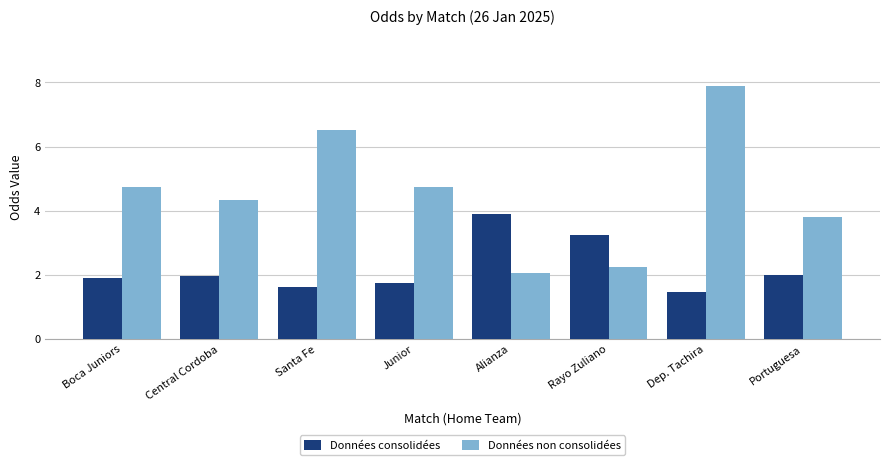

Rank the series by their maximum value, from highest to lowest.

Données non consolidées, Données consolidées